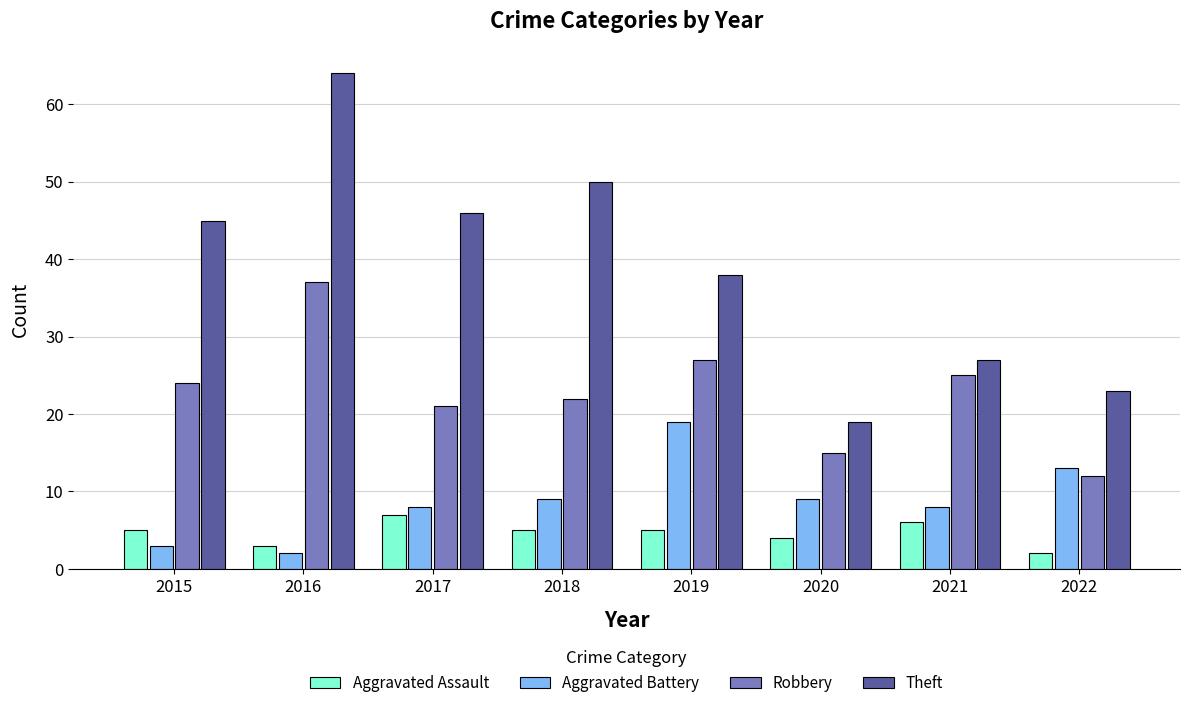

Which series has the largest total across all categories?

Theft